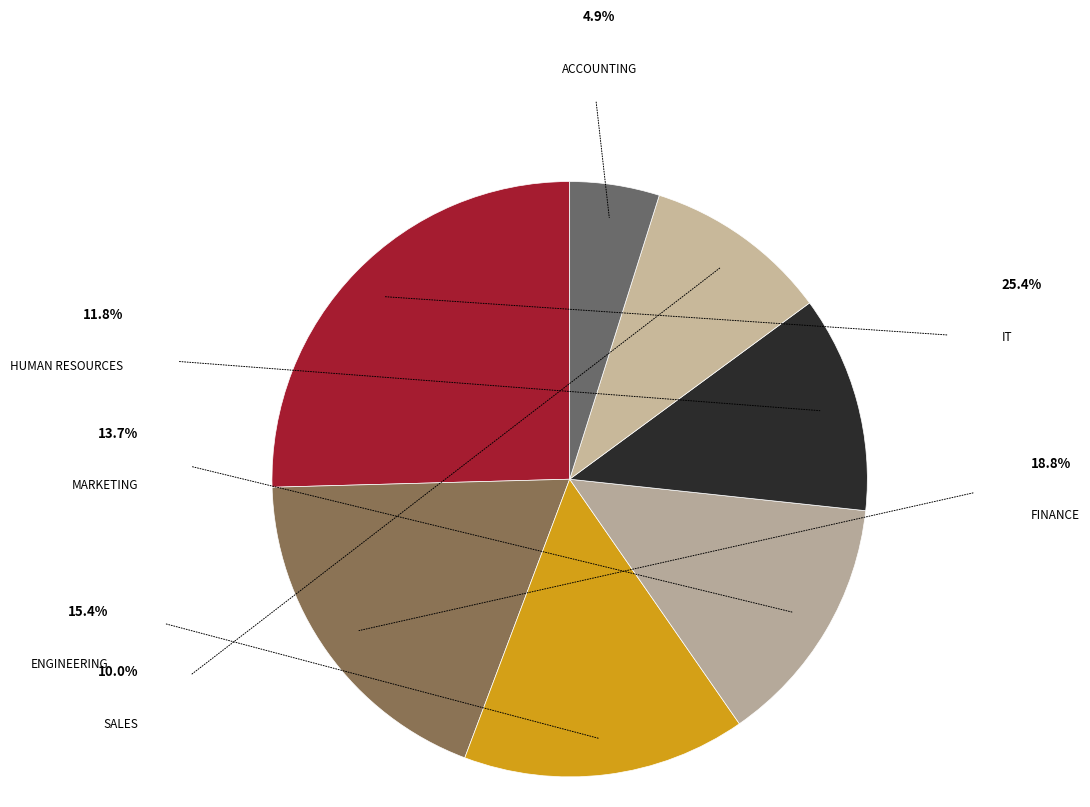

Which category has the biggest portion of the pie?

IT